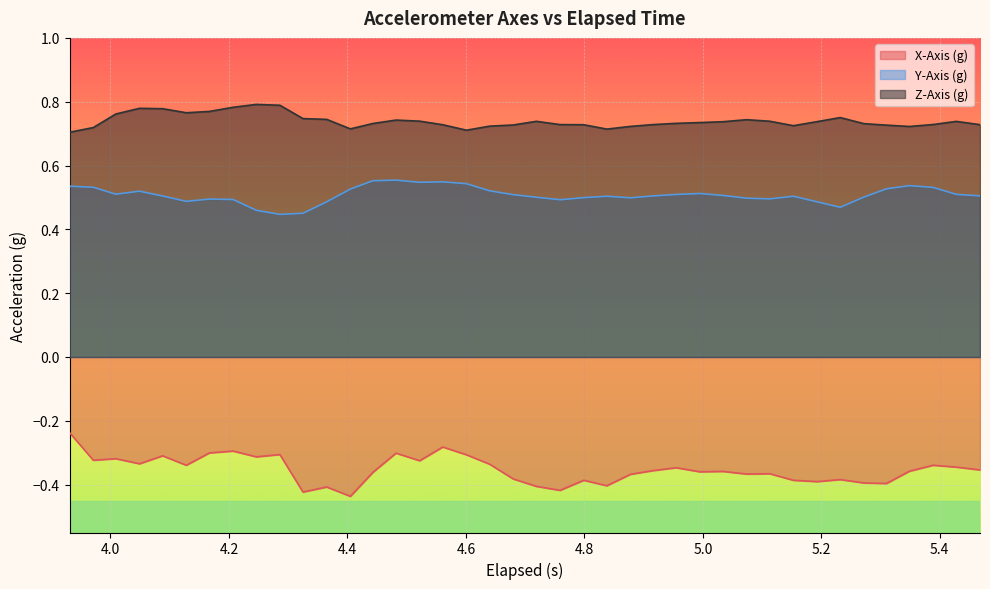

Reading right to left, what are all the values shown in this chart?

X-Axis (g): -0.4	-0.3	-0.3	-0.4	-0.4	-0.4	-0.4	-0.4	-0.4	-0.4	-0.4	-0.4	-0.4	-0.3	-0.4	-0.4	-0.4	-0.4	-0.4	-0.4	-0.4	-0.3	-0.3	-0.3	-0.3	-0.3	-0.4	-0.4	-0.4	-0.4	-0.3	-0.3	-0.3	-0.3	-0.3	-0.3	-0.3	-0.3	-0.3	-0.2
Y-Axis (g): 0.5	0.5	0.5	0.5	0.5	0.5	0.5	0.5	0.5	0.5	0.5	0.5	0.5	0.5	0.5	0.5	0.5	0.5	0.5	0.5	0.5	0.5	0.5	0.5	0.5	0.6	0.6	0.5	0.5	0.5	0.4	0.5	0.5	0.5	0.5	0.5	0.5	0.5	0.5	0.5
Z-Axis (g): 0.7	0.7	0.7	0.7	0.7	0.7	0.8	0.7	0.7	0.7	0.7	0.7	0.7	0.7	0.7	0.7	0.7	0.7	0.7	0.7	0.7	0.7	0.7	0.7	0.7	0.7	0.7	0.7	0.7	0.7	0.8	0.8	0.8	0.8	0.8	0.8	0.8	0.8	0.7	0.7